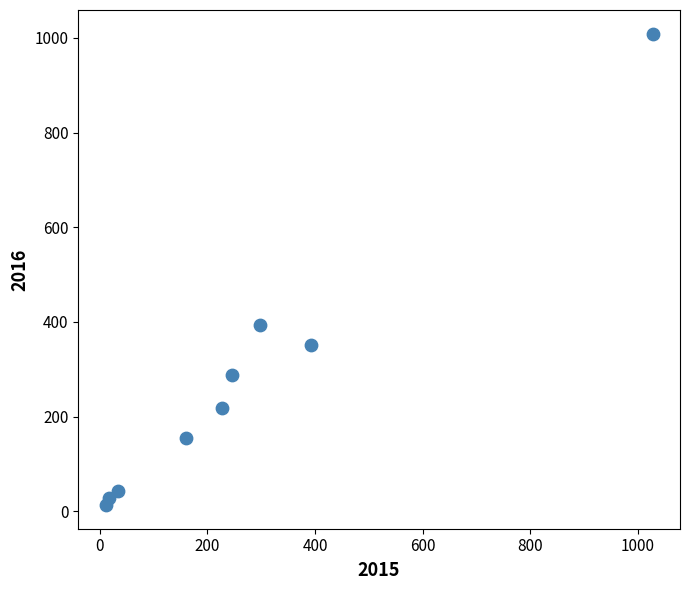

What is the range of Y values (max minus min)?

996